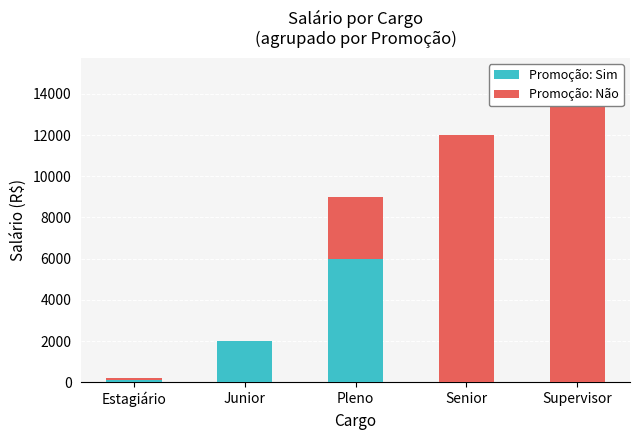

The Promoção: Sim series shows 2000 at Junior. True or false?

True